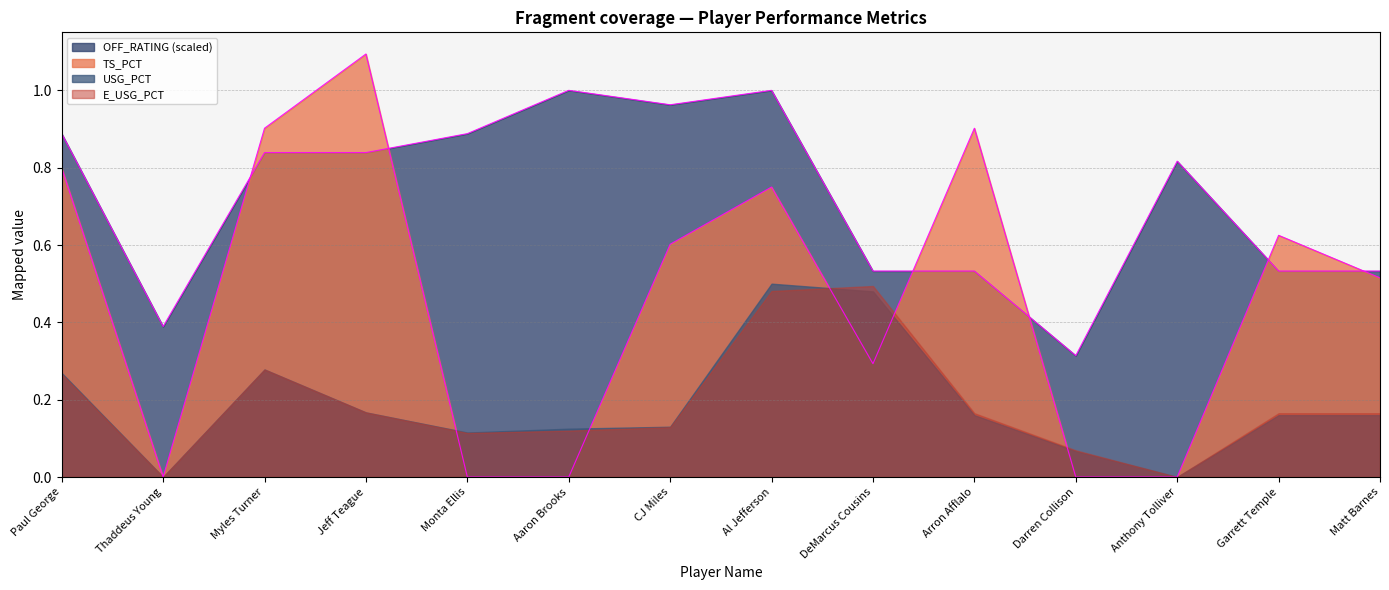

Is the value of OFF_RATING at Anthony Tolliver greater than the value of TS_PCT at Myles Turner?

No